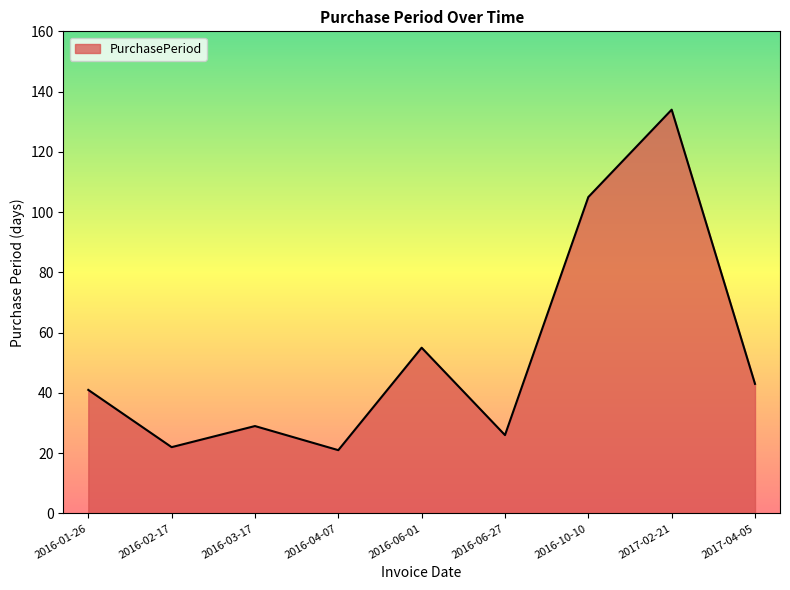

How many lines are shown in the chart?

1